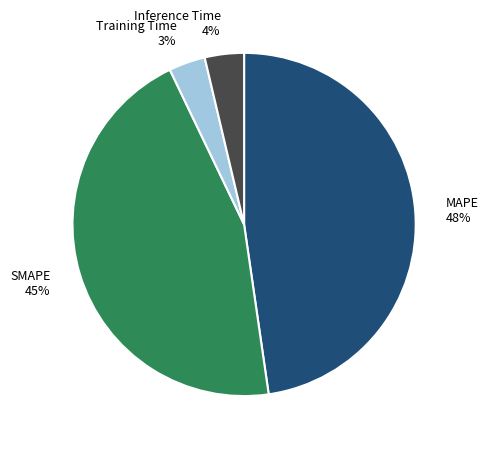

Between SMAPE and Training Time, which is larger?

SMAPE